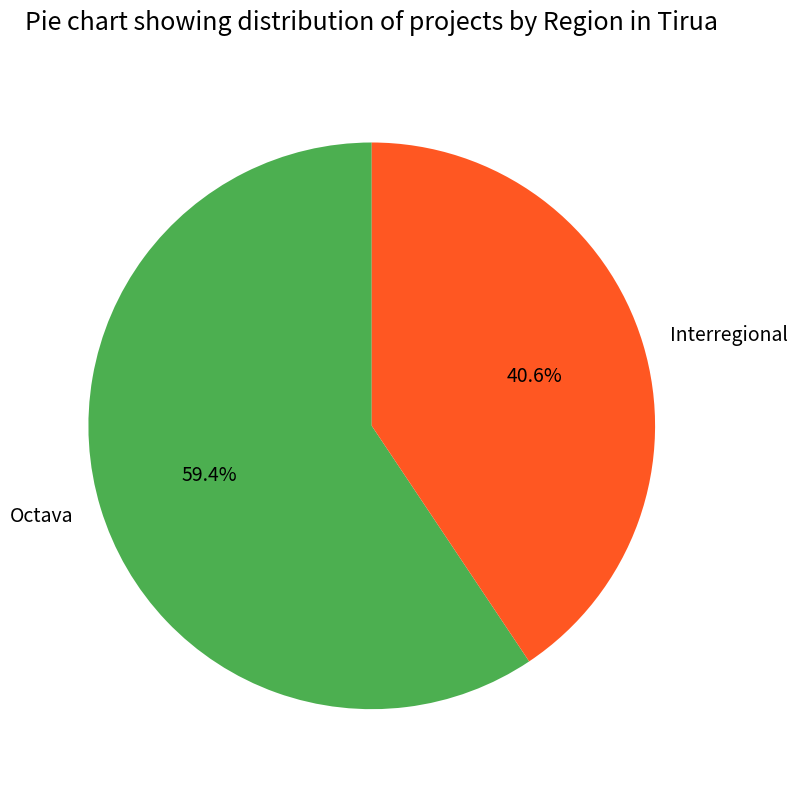

What is the smallest slice in the pie chart?

Interregional